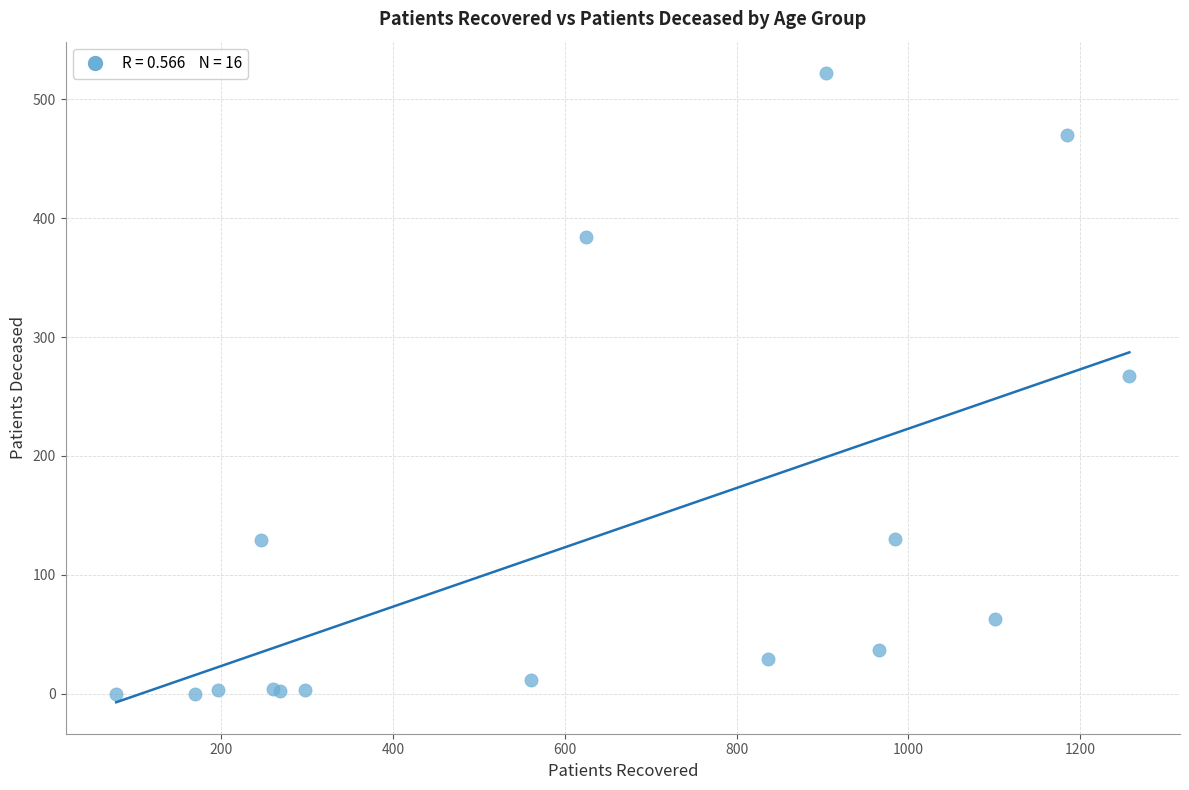

What Y value in the scatter plot is closest to 261?

267